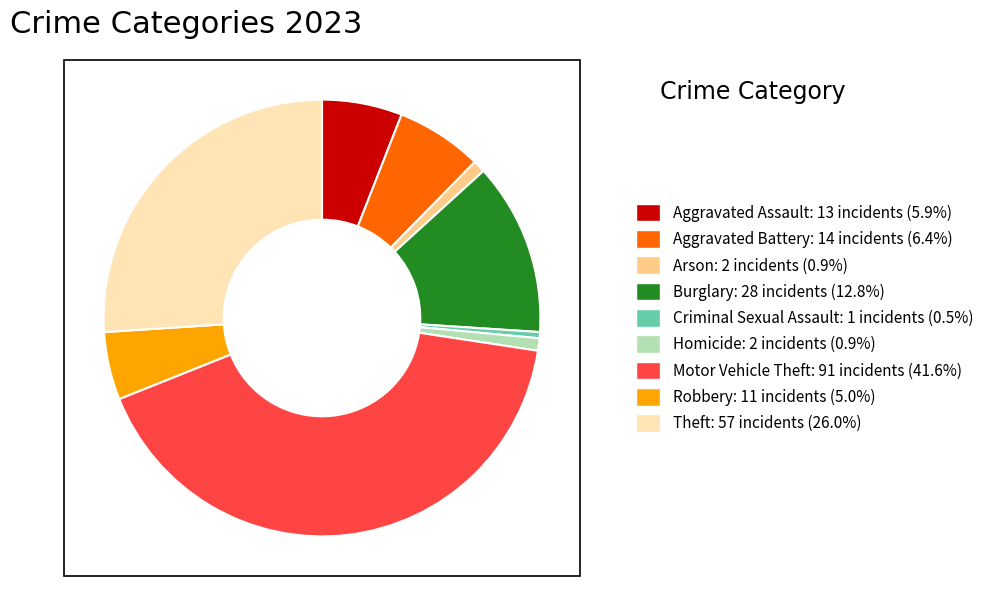

Approximately how many times larger is the value at Theft compared to Arson?

28.5